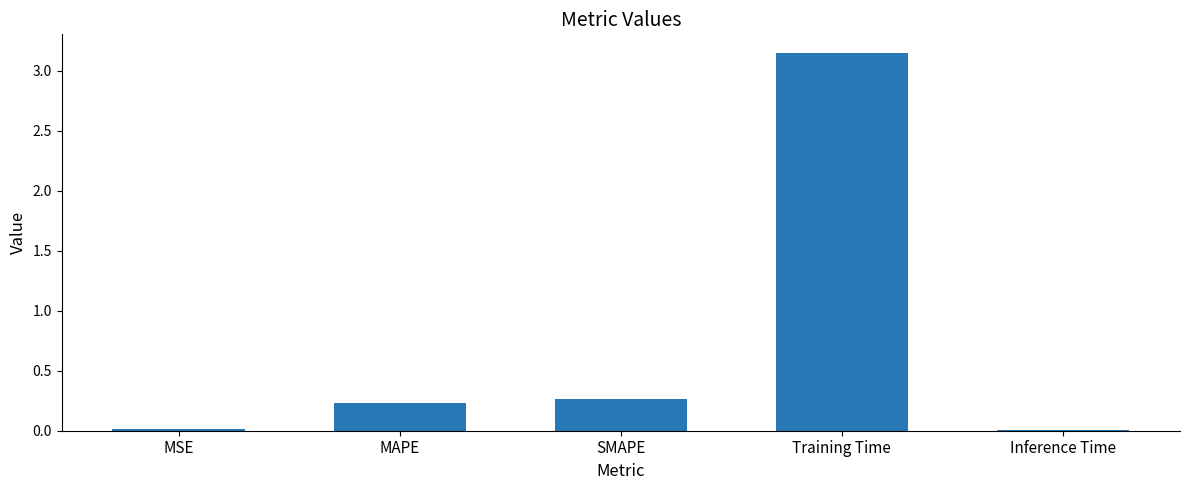

Which has a higher value, SMAPE or Inference Time?

SMAPE